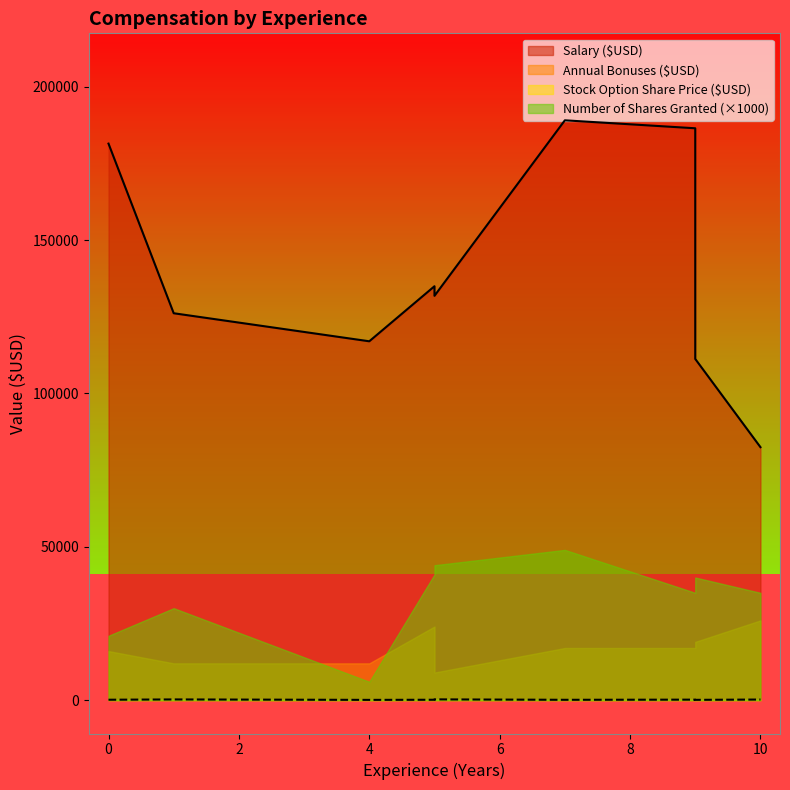

What is the smallest value displayed?

90.8